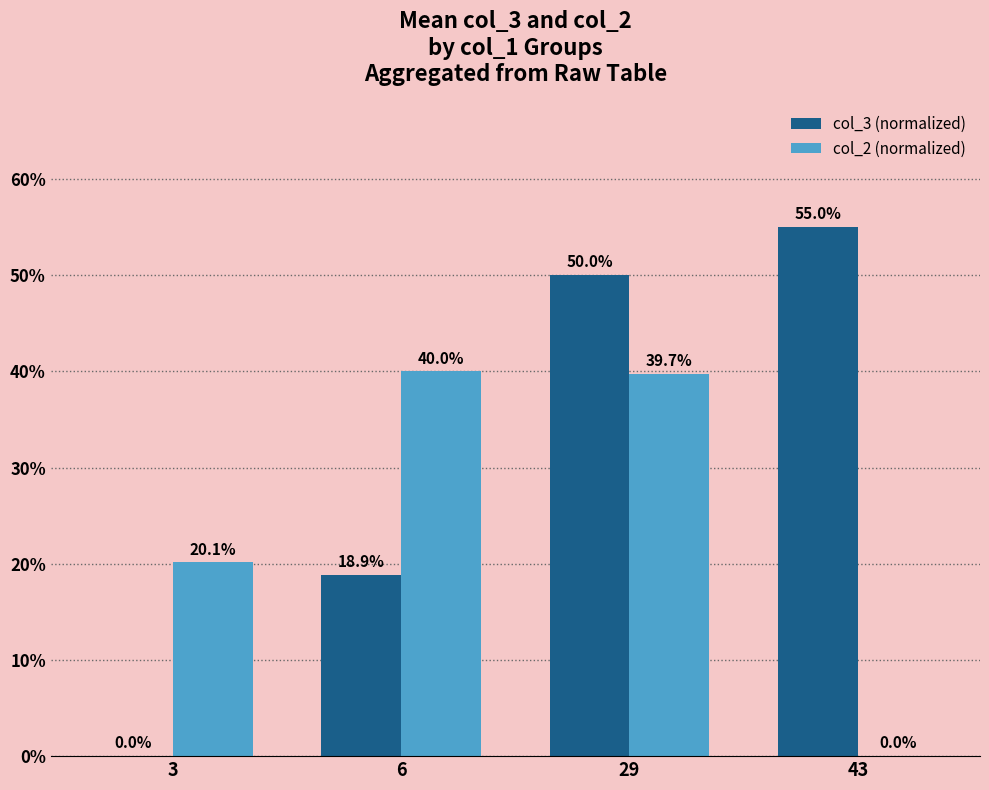

Read the col_2 (normalized) value at 6.

40.0